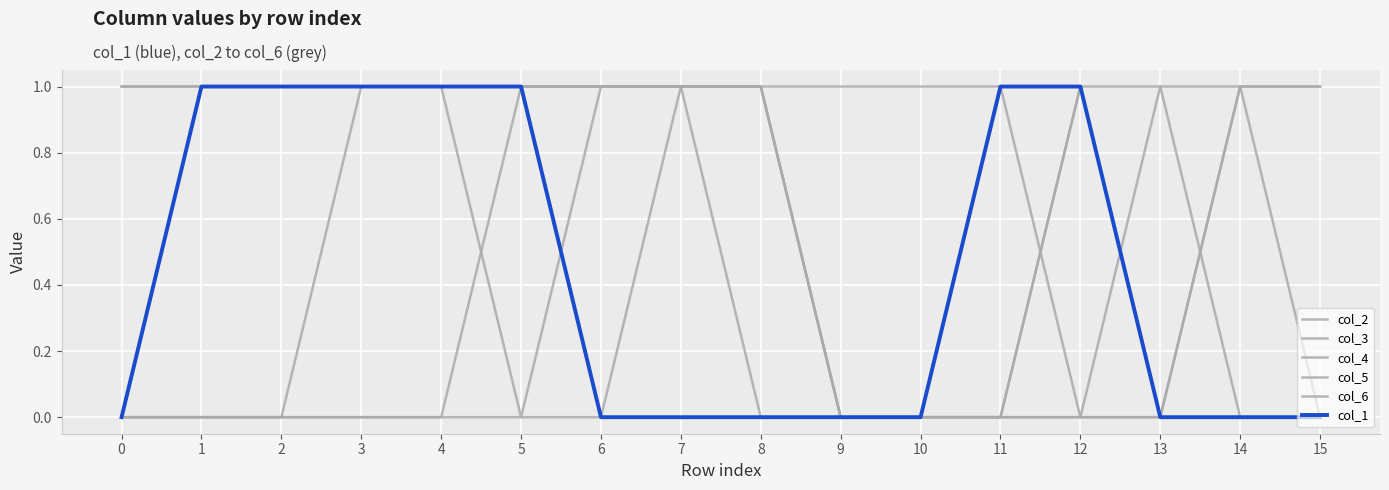

Between 5 and 14, which is larger?

5